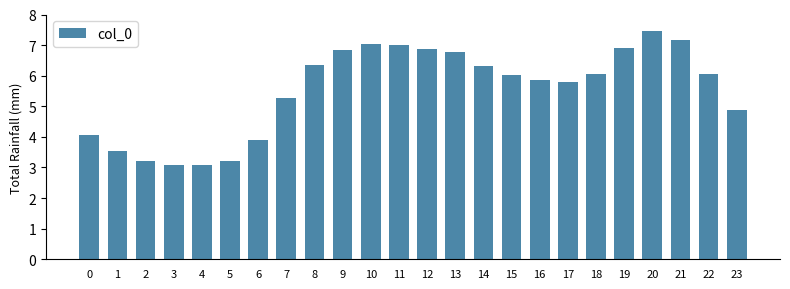

At which category does the chart reach its peak across all series?

20